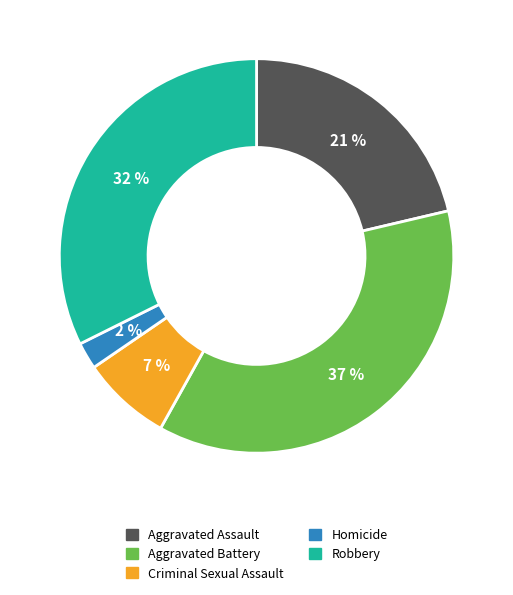

Is the sum of Criminal Sexual Assault and Aggravated Battery greater than half?

No